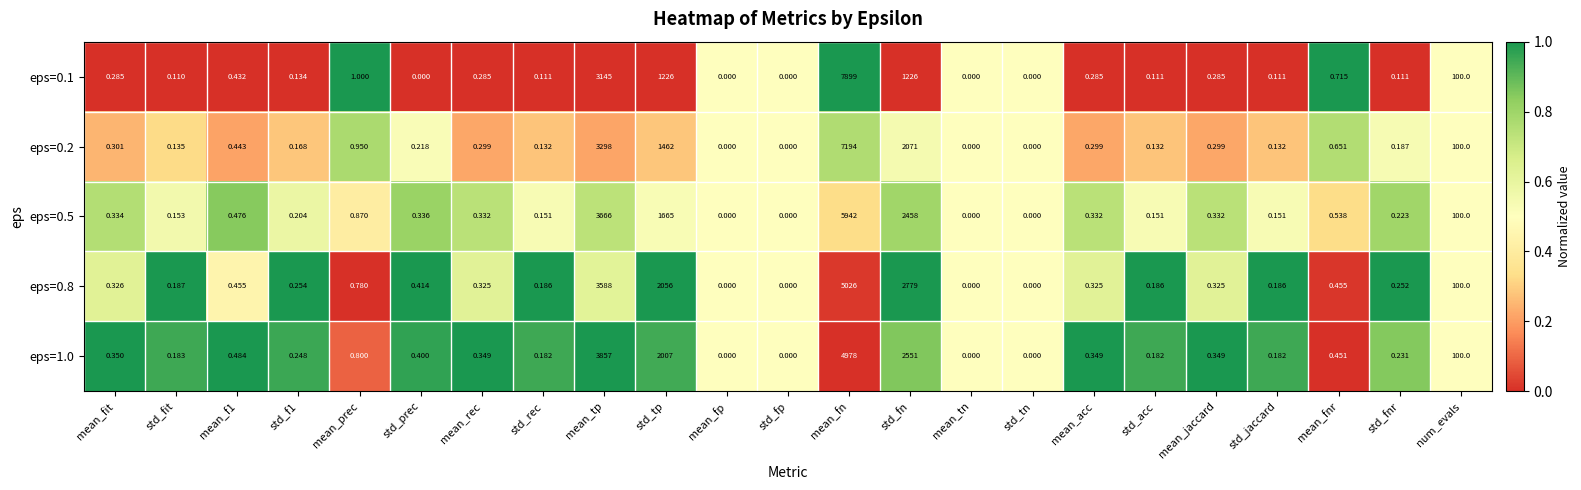

Which label corresponds to the largest value in the chart?

mean_fn